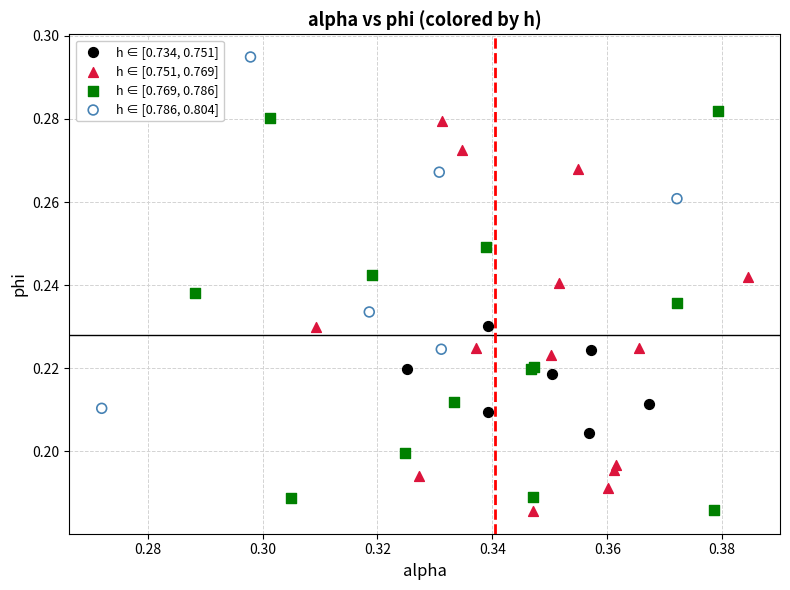

What are all the series names shown in the legend?

h ∈ [0.734, 0.751], h ∈ [0.751, 0.769], h ∈ [0.769, 0.786], h ∈ [0.786, 0.804]